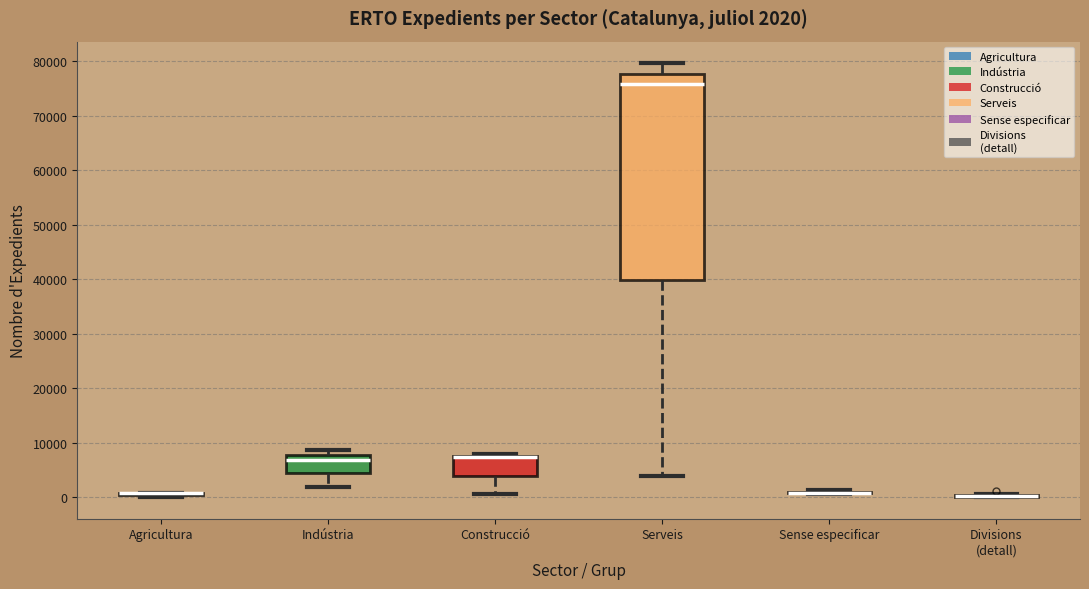

Which box is the tallest, from its lower edge to its upper edge?

Serveis